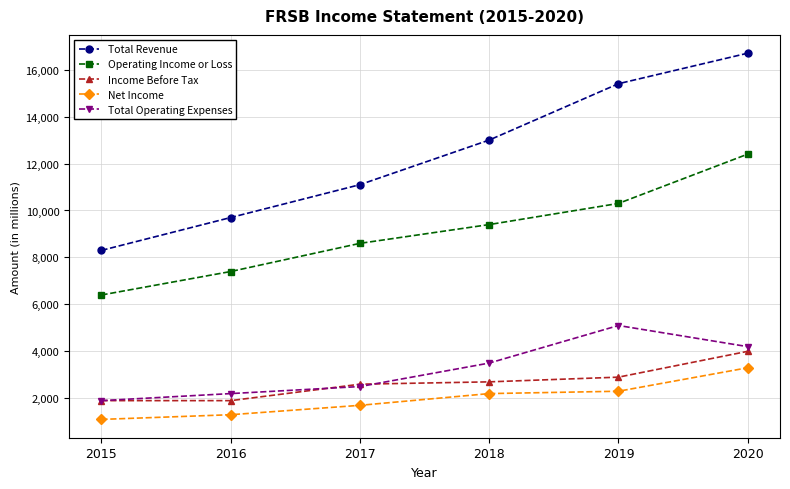

Is it true that Total Operating Expenses equals 4200 at 2020?

True